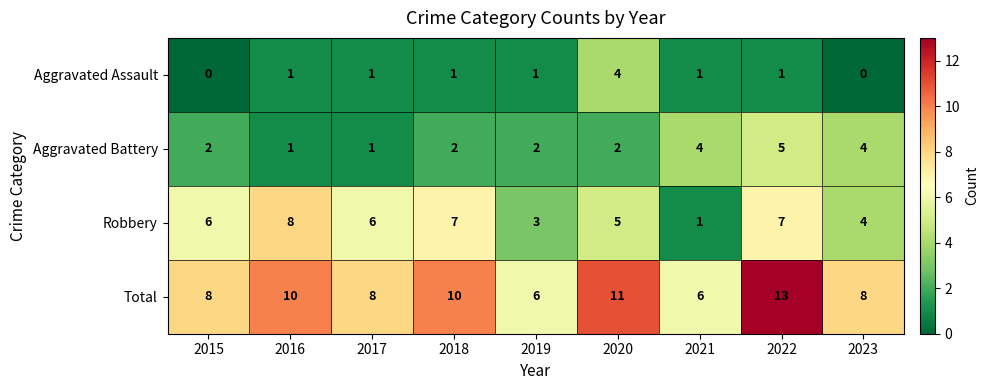

What is the greatest value displayed?

13